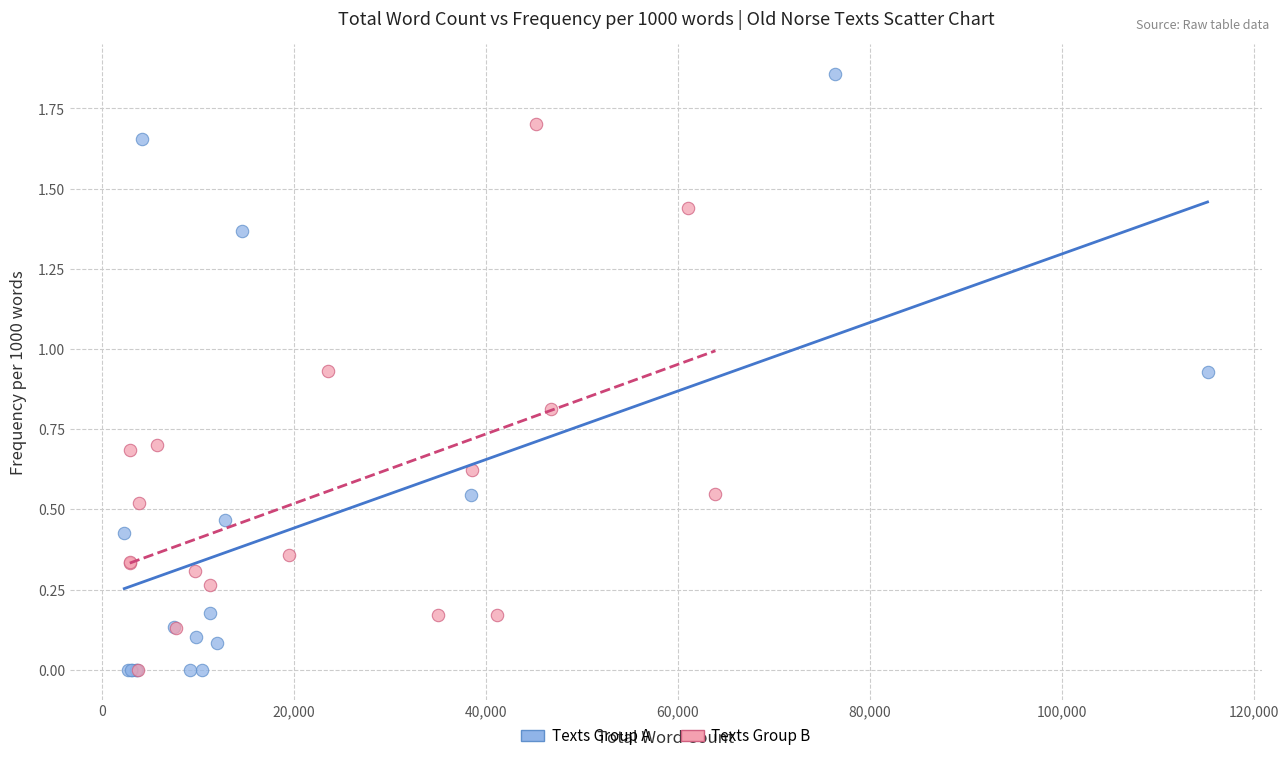

Which series contains the highest Y value?

Texts Group A